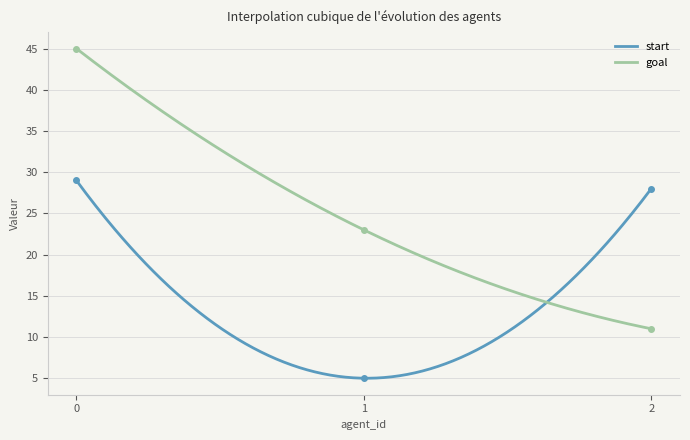

The start series shows 52 at 0. True or false?

False